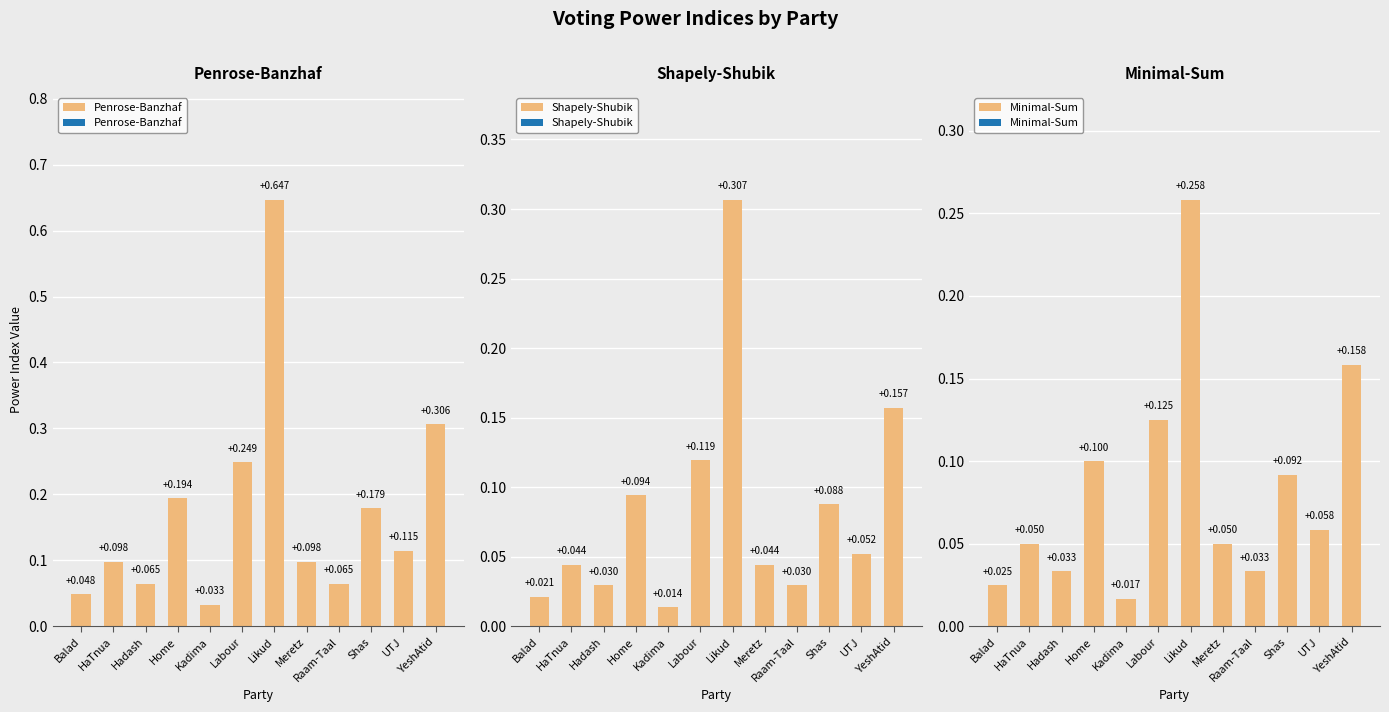

What is the approximate value of Penrose-Banzhaf at Labour?

0.2